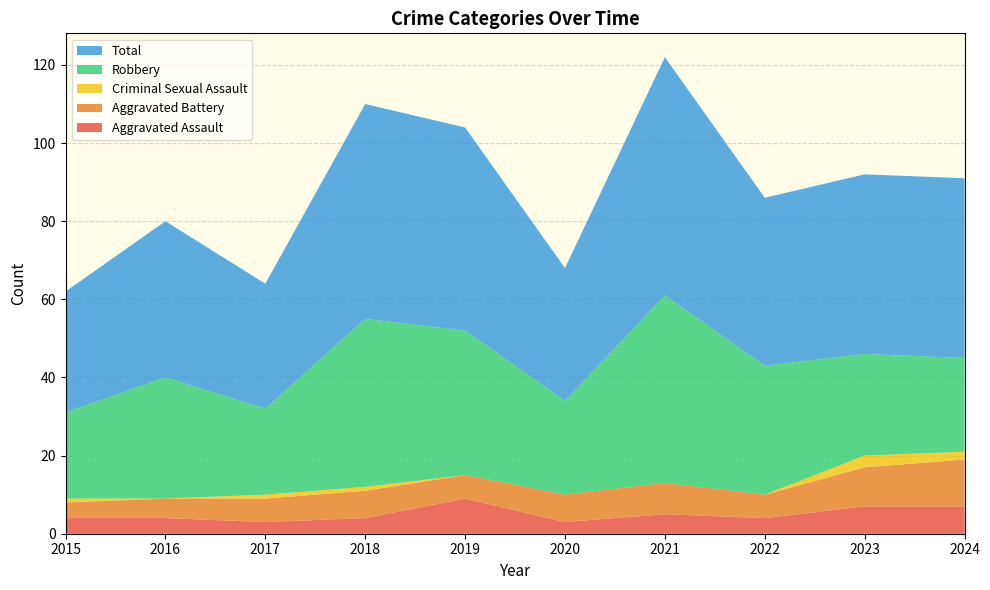

Reading right to left, list all the values displayed in this chart.

Aggravated Assault: 2024=7	2023=7	2022=4	2021=5	2020=3	2019=9	2018=4	2017=3	2016=4	2015=4
Aggravated Battery: 2024=12	2023=10	2022=6	2021=8	2020=7	2019=6	2018=7	2017=6	2016=5	2015=4
Criminal Sexual Assault: 2024=2	2023=3	2022=0	2021=0	2020=0	2019=0	2018=1	2017=1	2016=0	2015=1
Robbery: 2024=24	2023=26	2022=33	2021=48	2020=24	2019=37	2018=43	2017=22	2016=31	2015=22
Total: 2024=46	2023=46	2022=43	2021=61	2020=34	2019=52	2018=55	2017=32	2016=40	2015=31